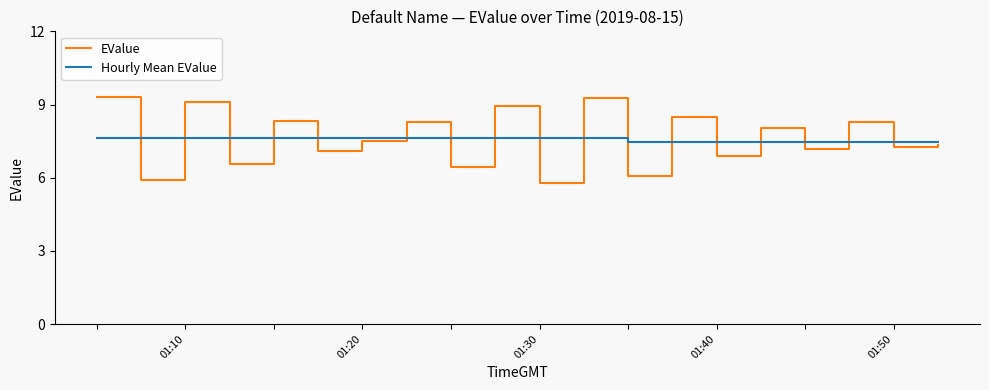

Which series has the widest spread of values?

EValue